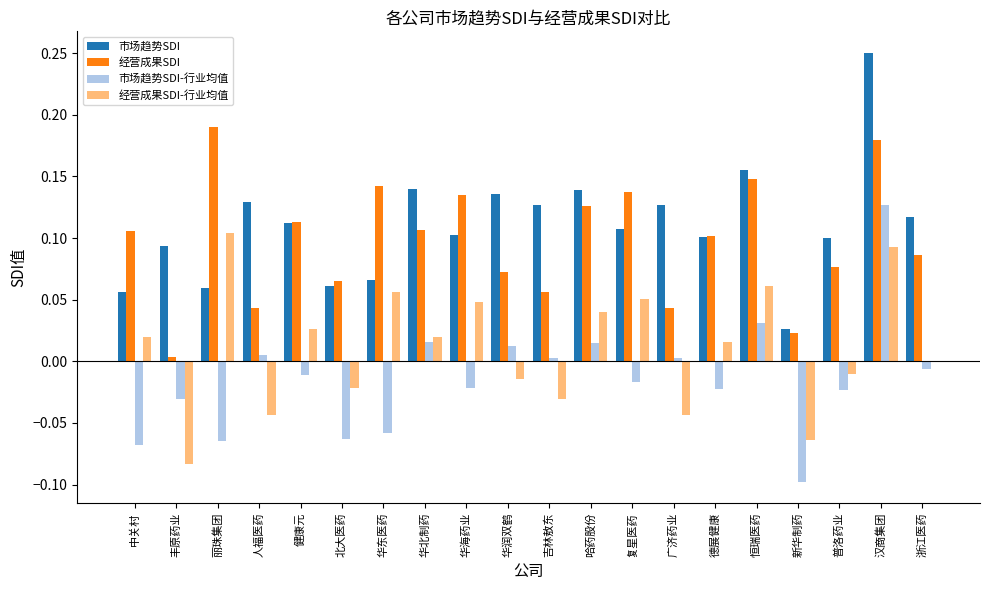

Which category has the highest value in the 市场趋势SDI-行业均值 series?

汉商集团